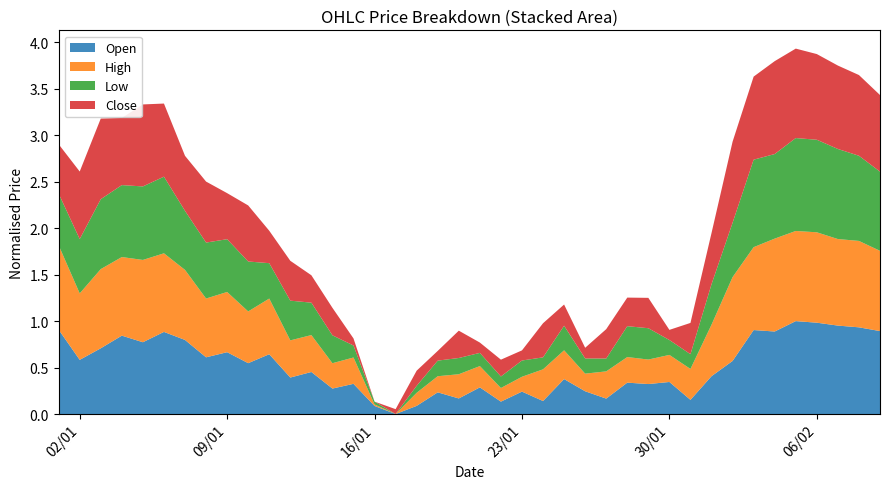

Is it true that Open equals 0.1 at 16/01?

True